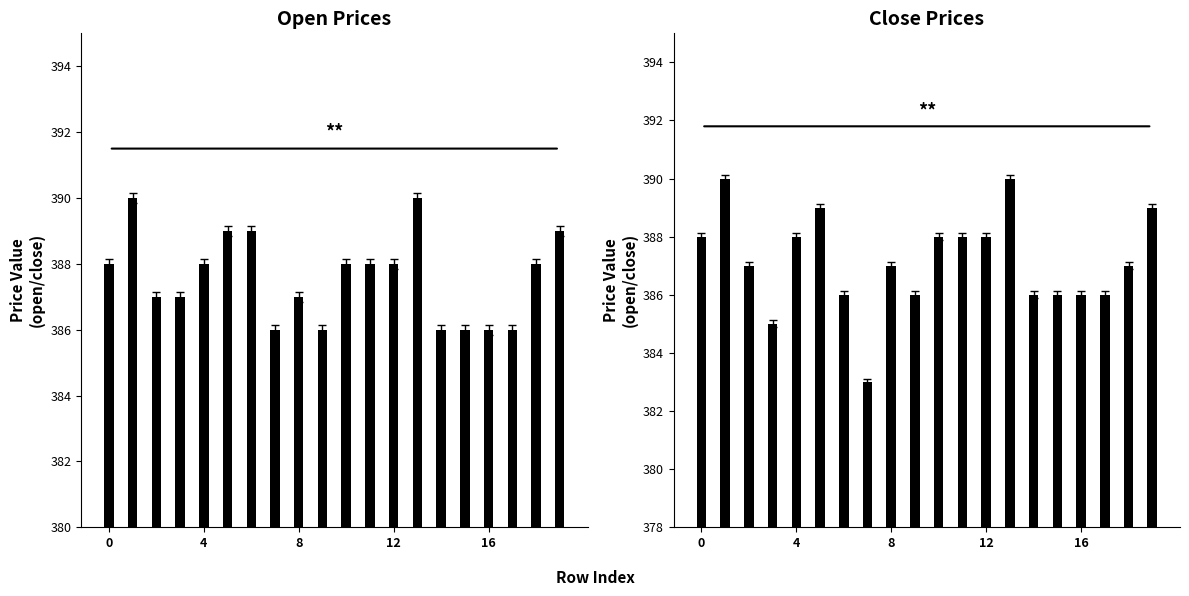

Is it true that close equals 386 at 15?

True